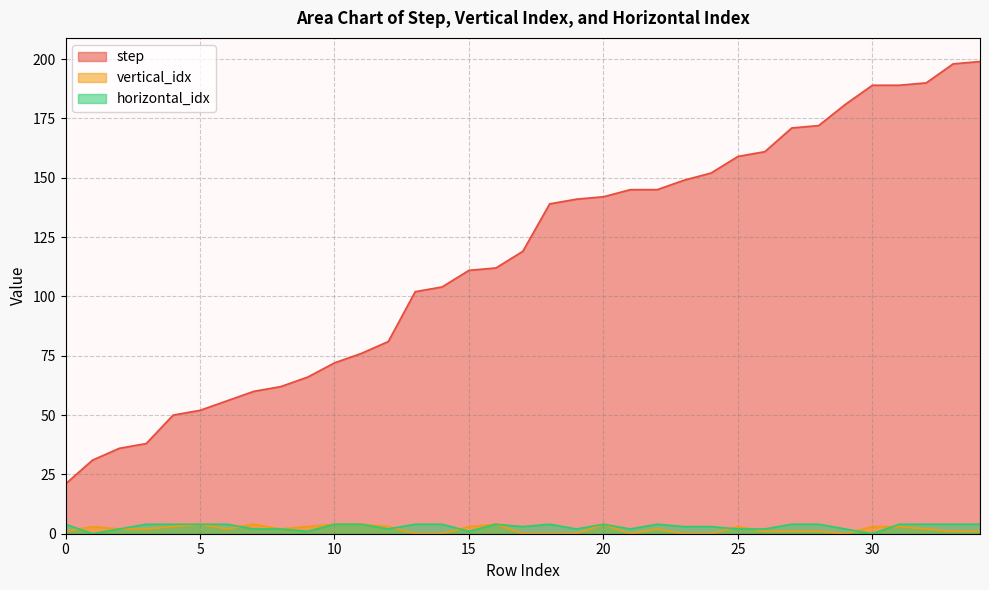

How many categories are shown in the chart?

35